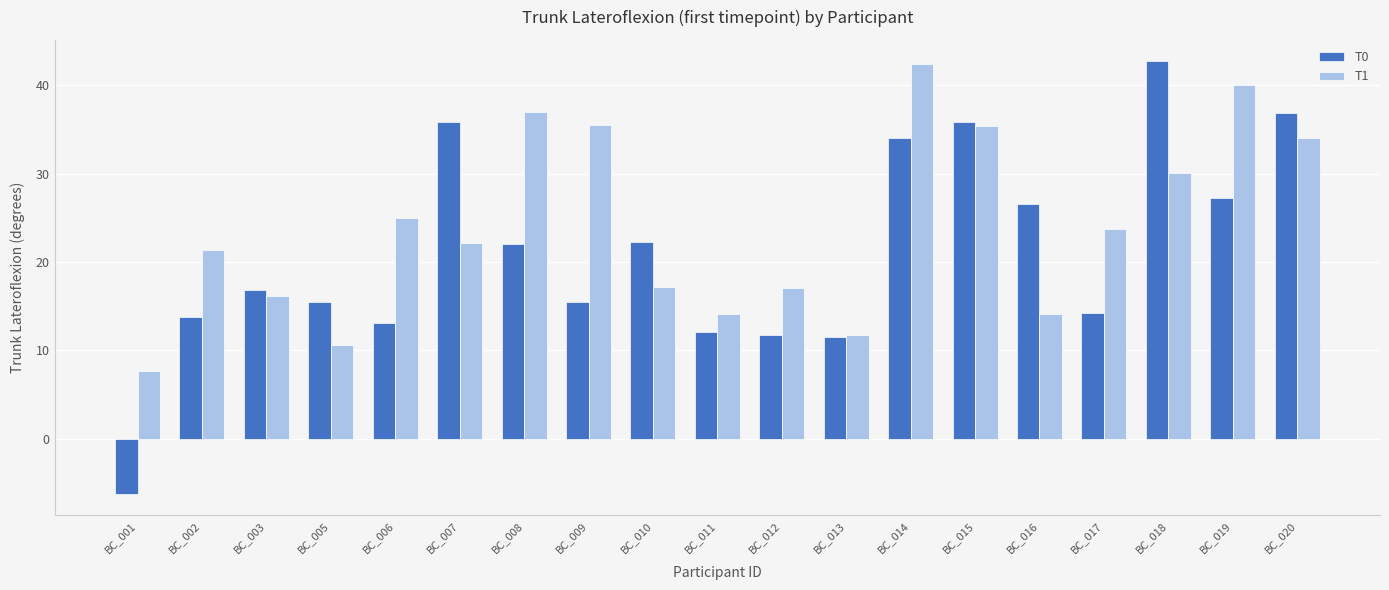

How many data points in T0 are above 16?

10